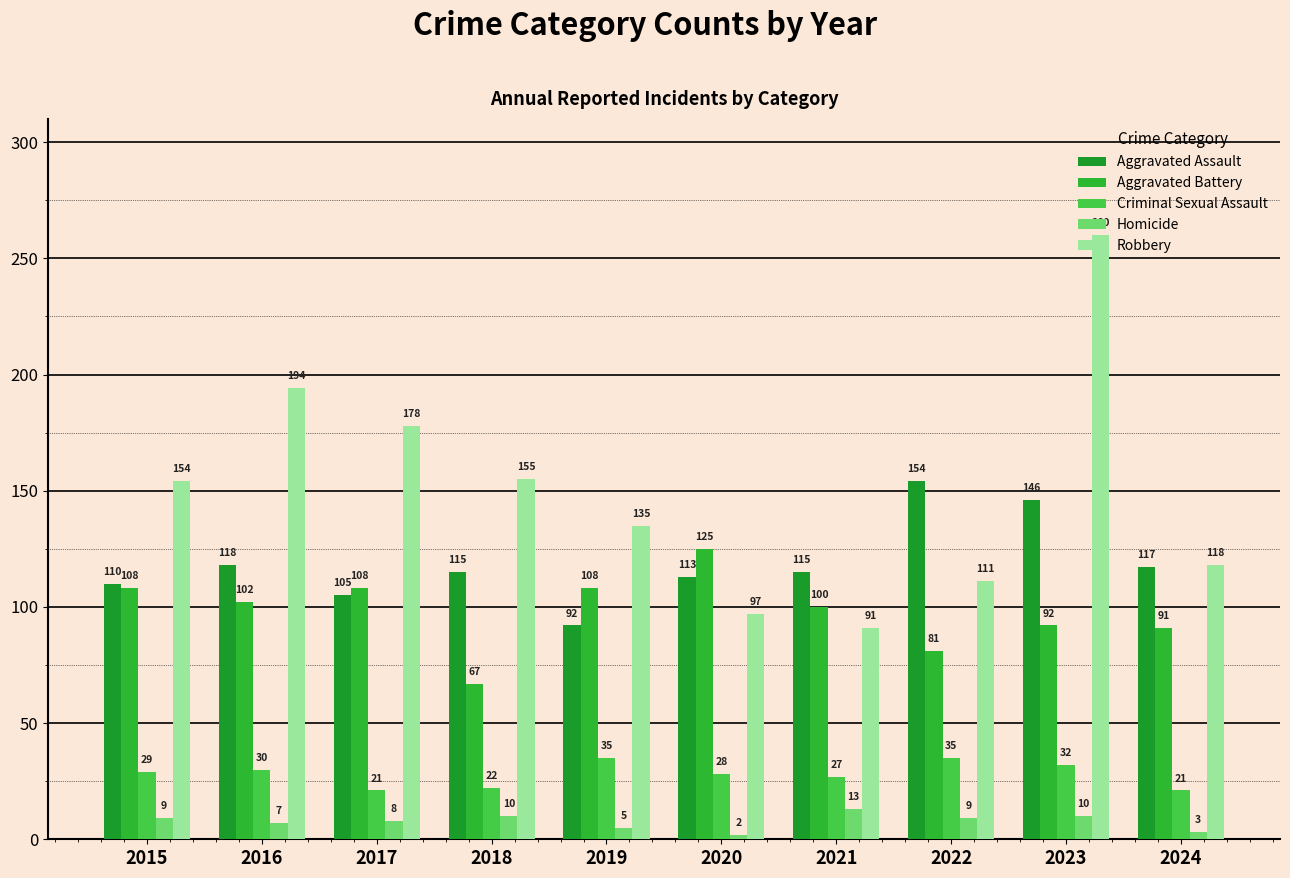

At which category is the sum across all series the highest?

2023